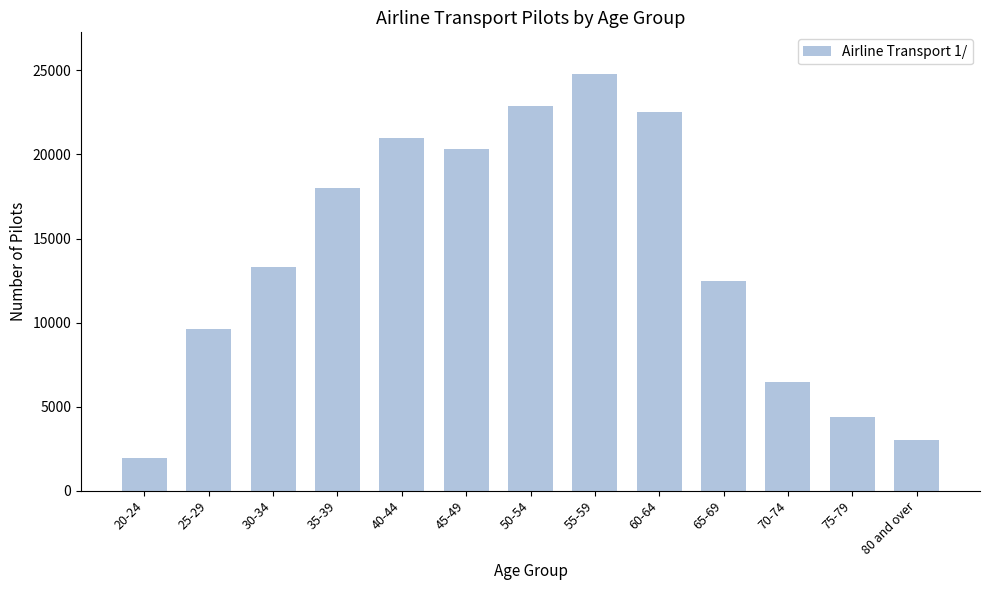

Reading right to left, extract all data points from this chart.

80 and over=3024	75-79=4374	70-74=6493	65-69=12467	60-64=22511	55-59=24784	50-54=22861	45-49=20310	40-44=21005	35-39=18027	30-34=13331	25-29=9606	20-24=1945